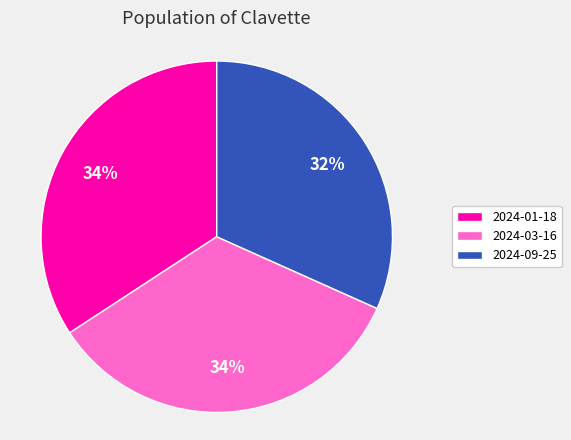

The 2024-01-18 slice represents 28% of the pie. True or false?

False